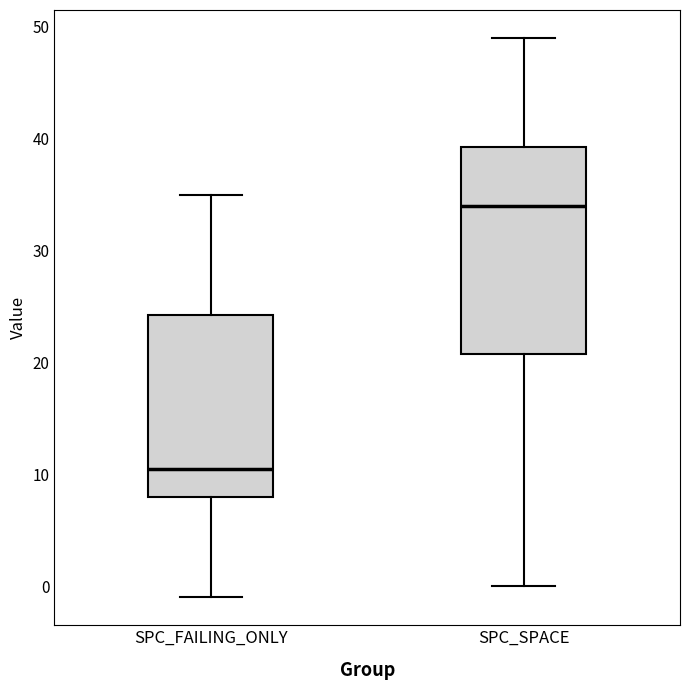

Which box's median line is the highest?

SPC_SPACE